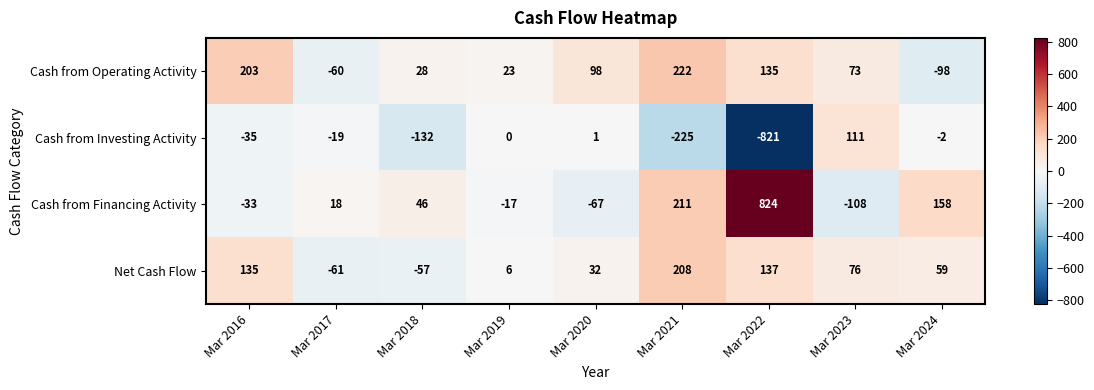

At which label is Cash from Operating Activity closest to 62?

Mar 2023